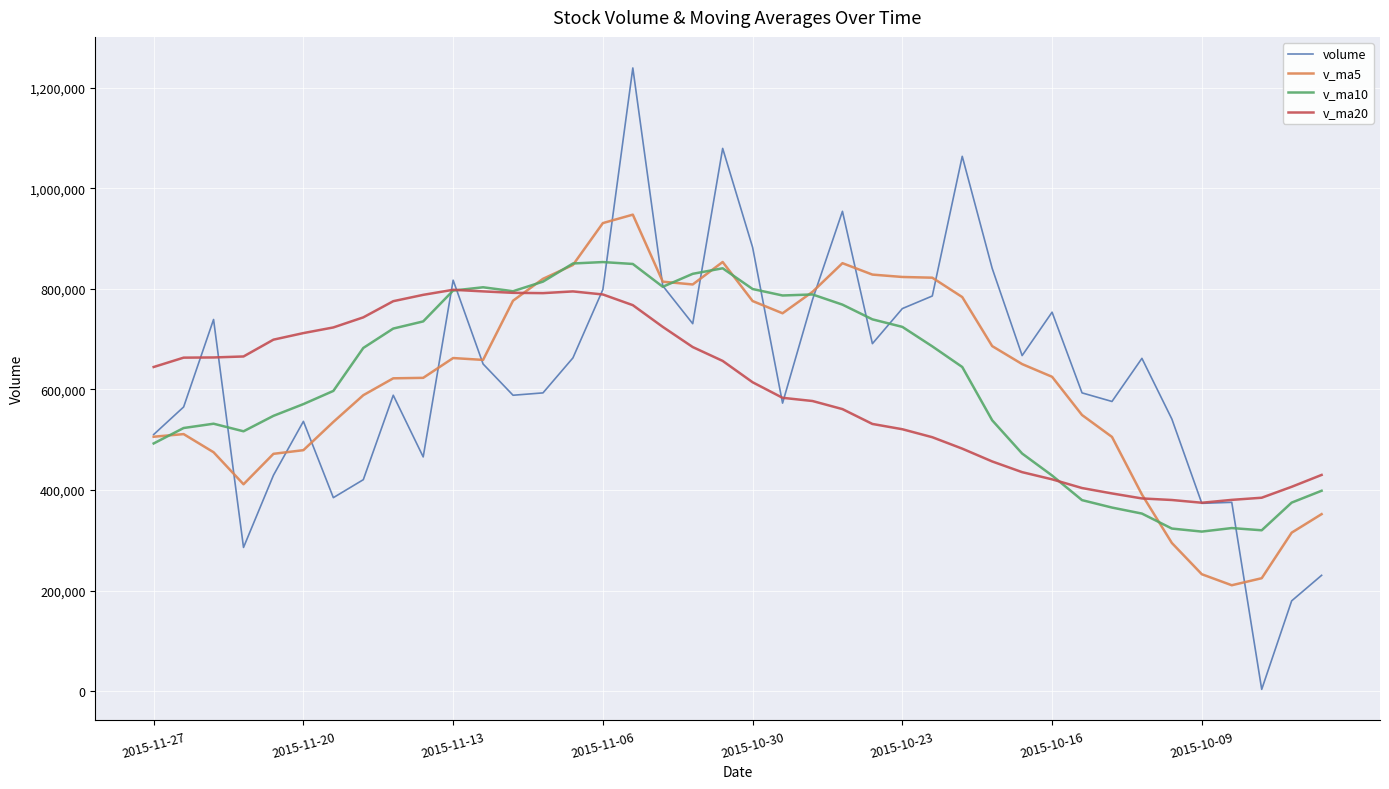

What is the minimum value for v_ma5?

210680.1